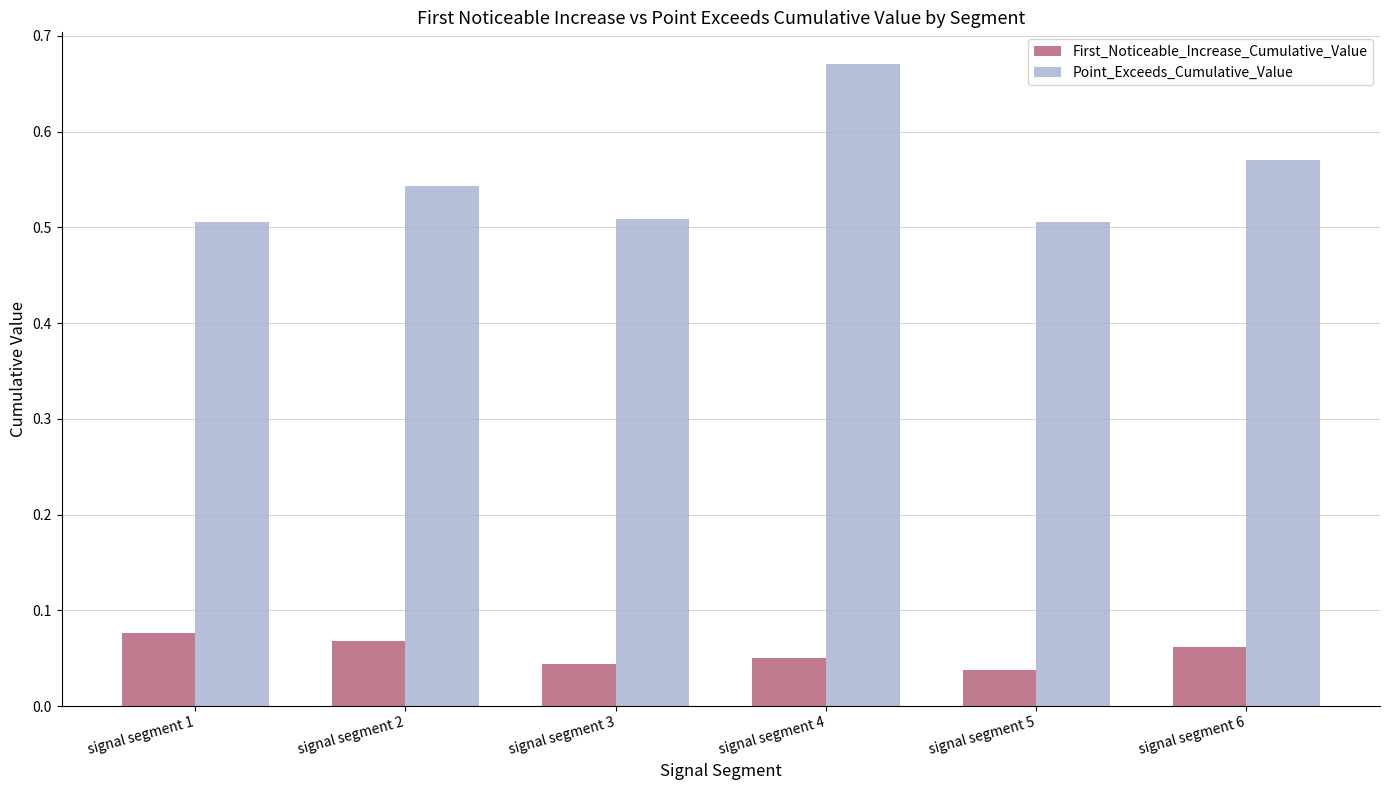

Count the First_Noticeable_Increase_Cumulative_Value values in the range 0 to 1.

6